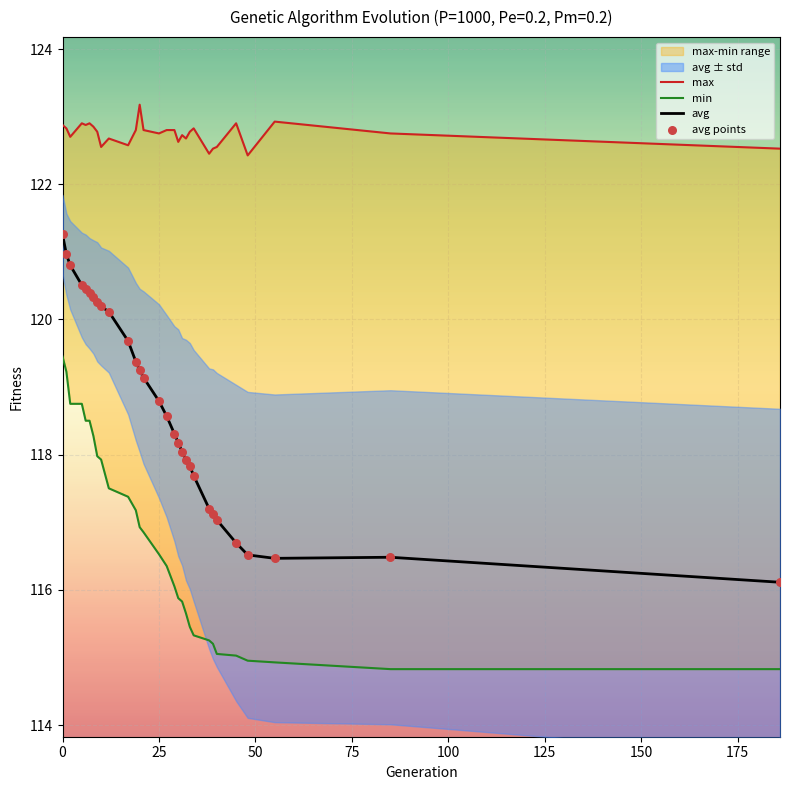

At how many categories does at least one series exceed 115?

30